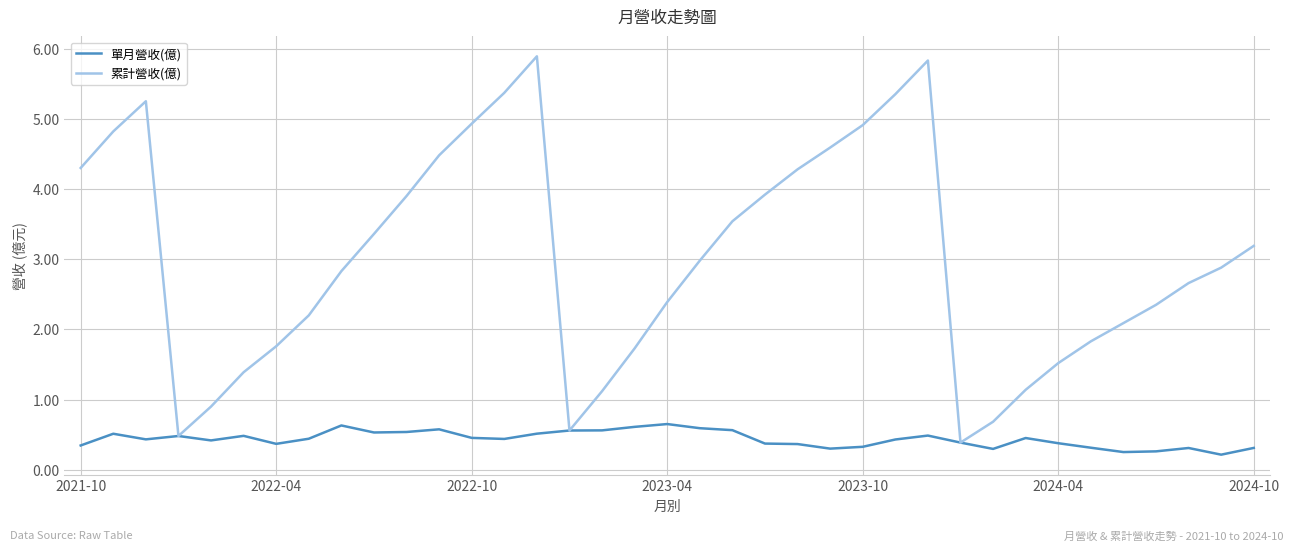

Which series has the largest total across all categories?

累計營收(億)